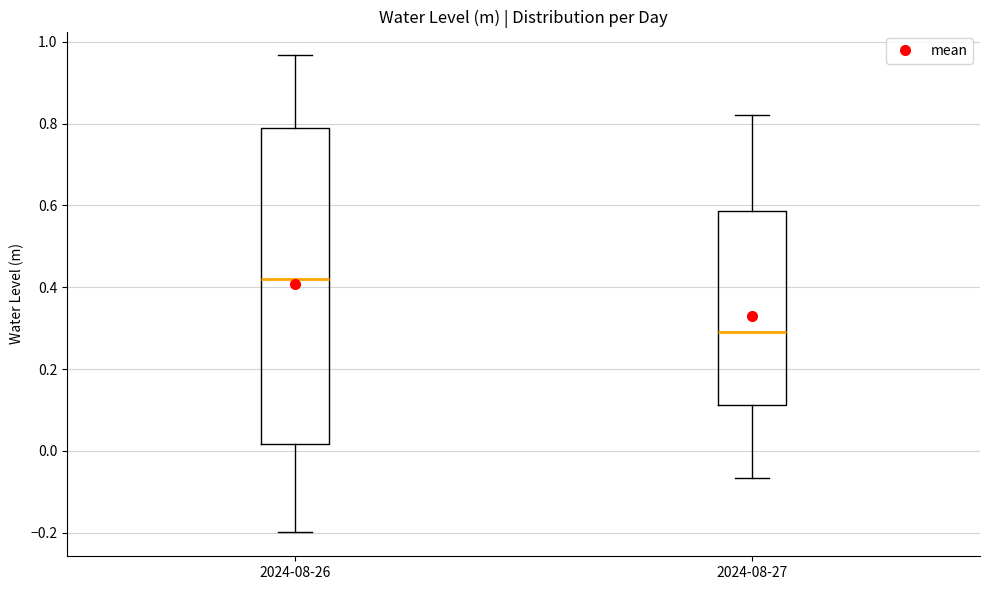

Where is the lower edge of the box for 2024-08-26 on the y-axis? The values are not printed on the chart, so give them approximately, as read against the axis.

0.02